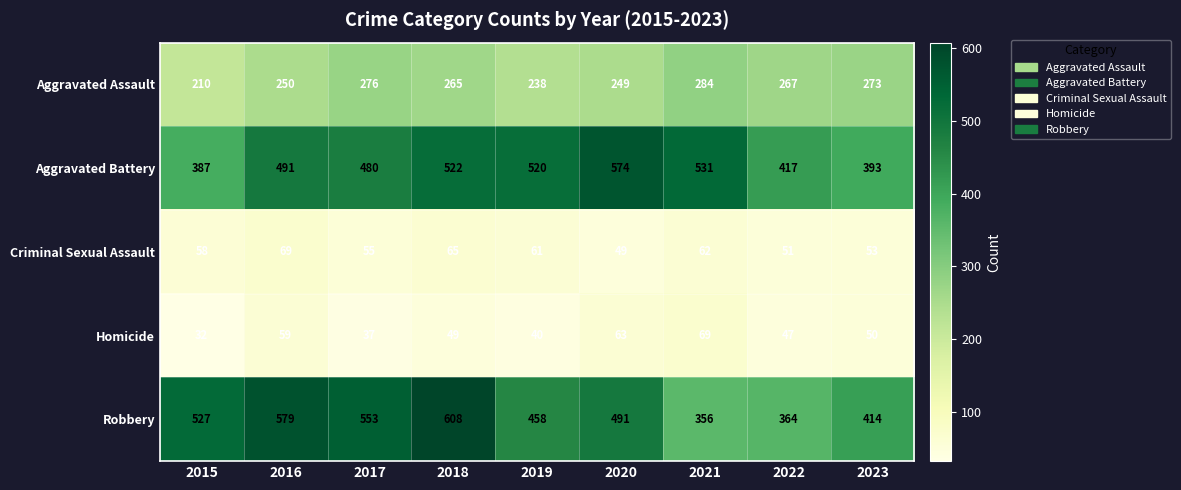

What is the difference between the highest and lowest values at 2020?

525